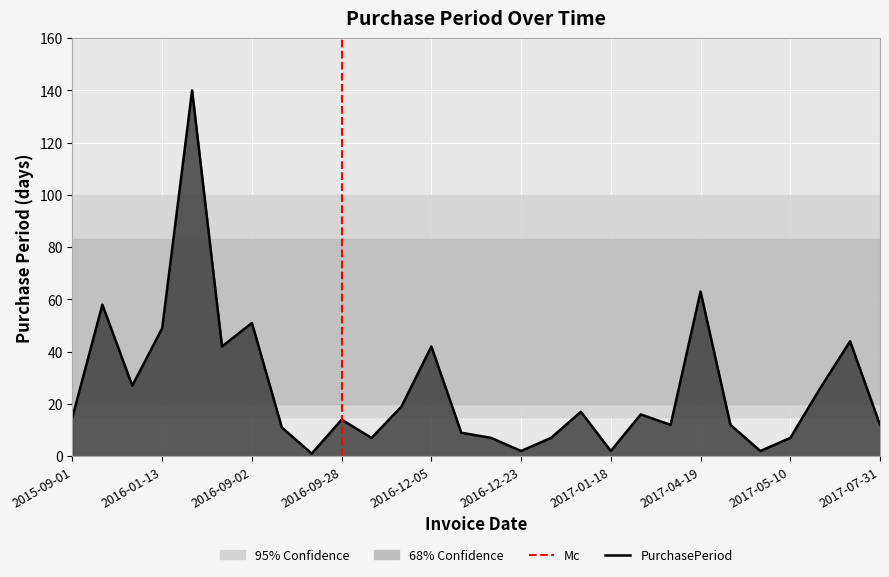

Rank the categories by value from lowest to highest.

2016-09-14, 2016-12-23, 2017-01-18, 2017-05-03, 2016-10-05, 2016-12-21, 2016-12-30, 2017-05-10, 2016-12-14, 2016-09-13, 2017-02-15, 2017-05-01, 2017-07-31, 2016-09-28, 2015-09-01, 2017-02-03, 2017-01-16, 2016-10-24, 2017-06-05, 2015-11-25, 2016-07-13, 2016-12-05, 2017-07-19, 2016-01-13, 2016-09-02, 2015-10-29, 2017-04-19, 2016-06-01